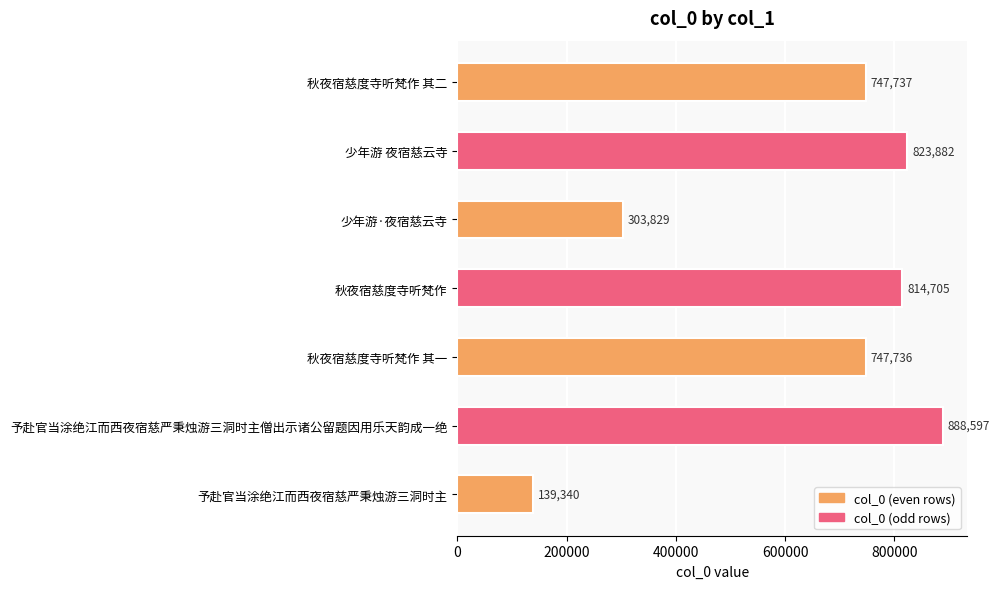

At which category does the chart reach its minimum across all series?

予赴官当涂绝江而西夜宿慈严秉烛游三洞时主